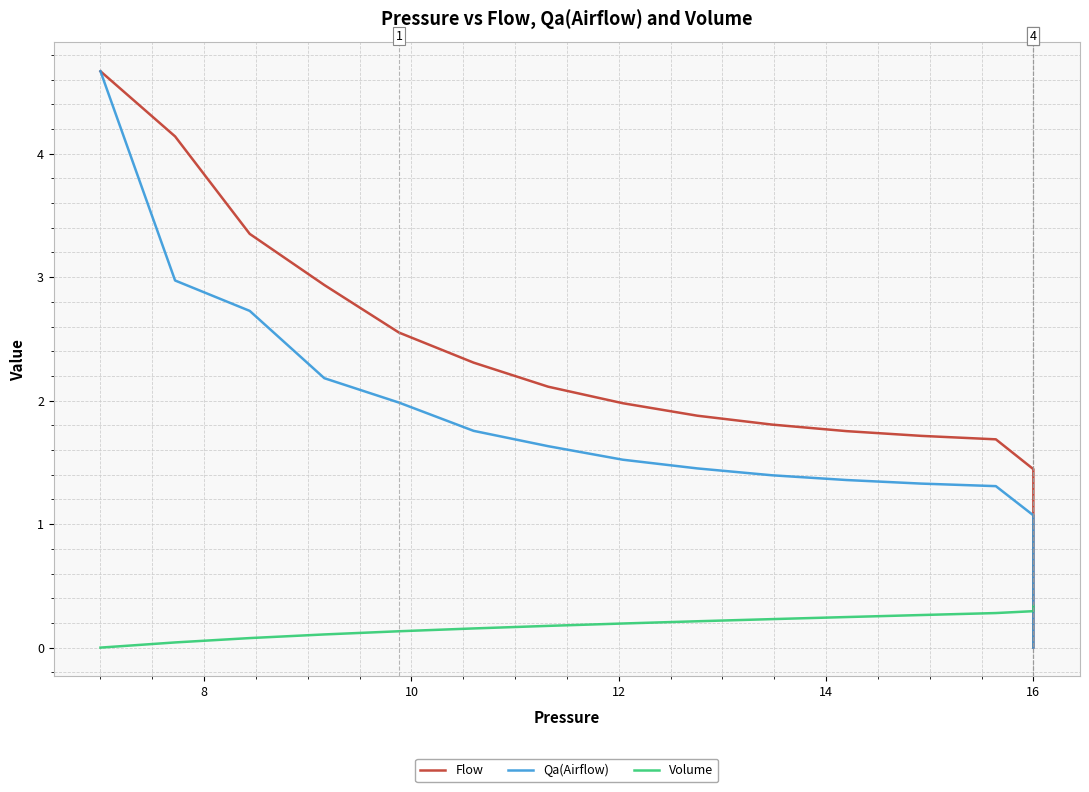

Is the value of Flow at 16 greater than the value of Volume at 16?

Yes